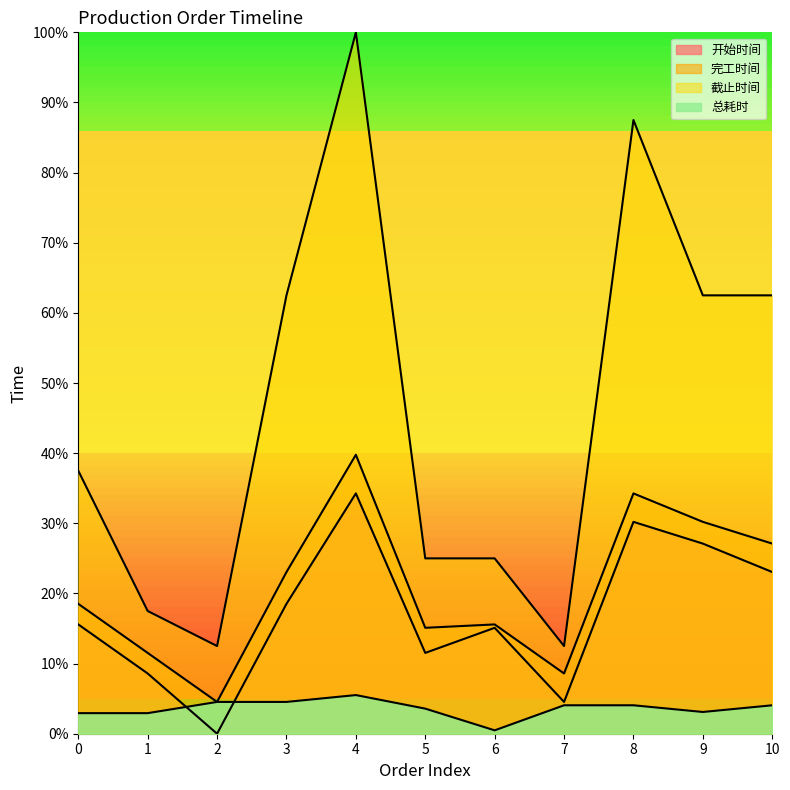

In 开始时间, how many points are higher than both neighbors (excluding endpoints)?

3